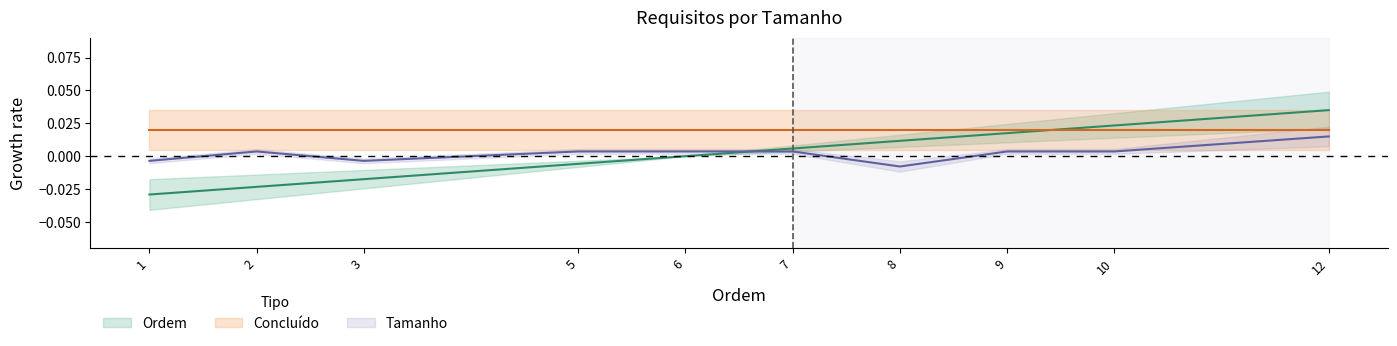

Is it true that the value at 6 is 0.0?

True